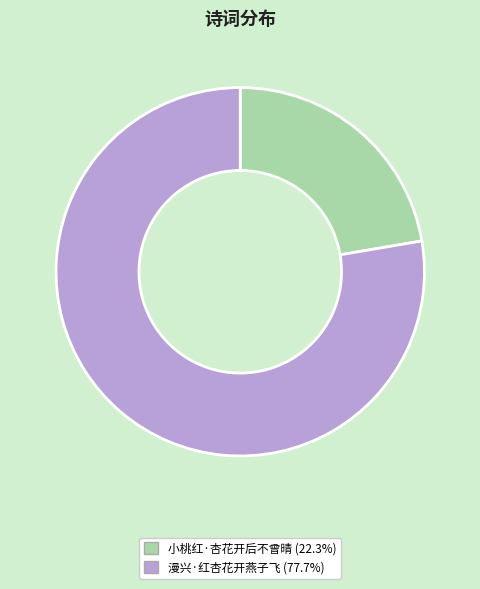

Rank the categories by value from lowest to highest.

小桃红·杏花开后不曾晴, 漫兴·红杏花开燕子飞